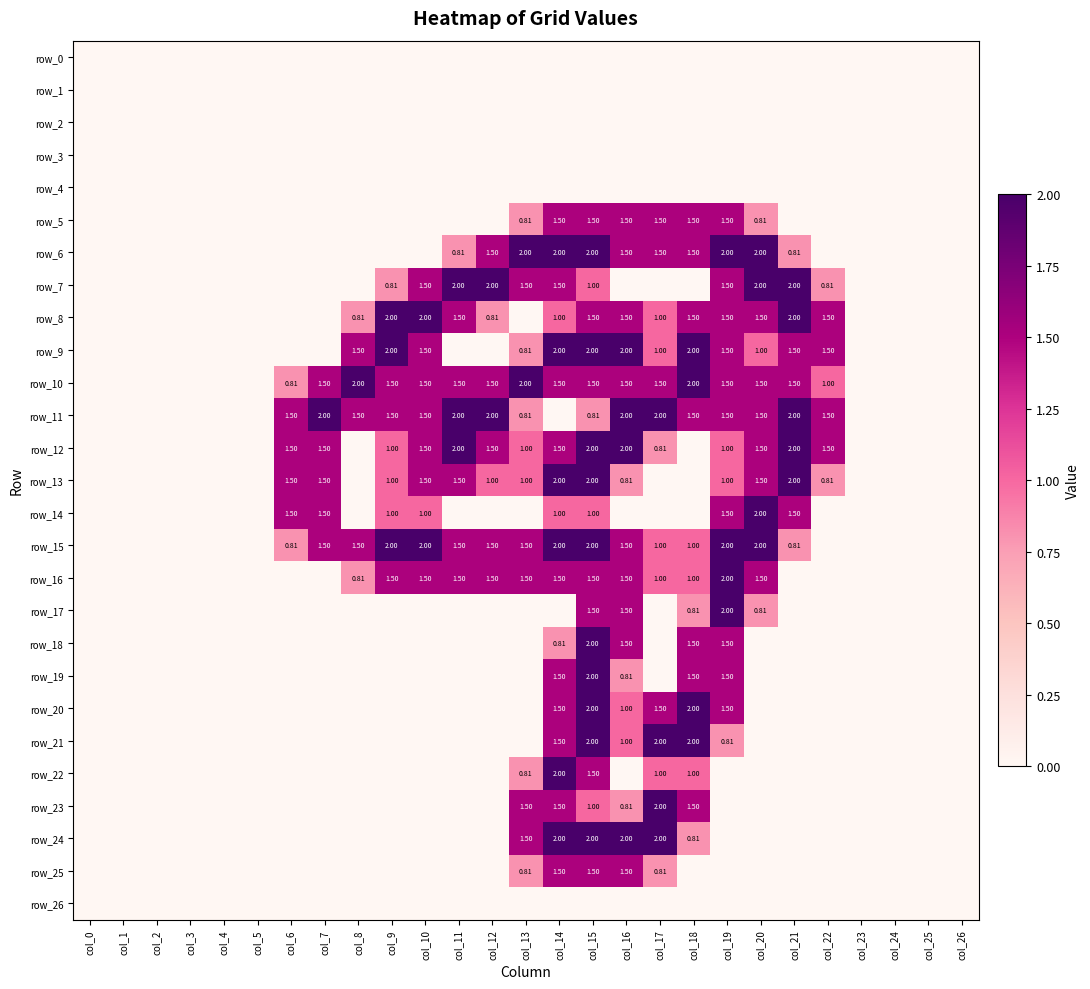

What is the maximum value shown in the chart?

2.0